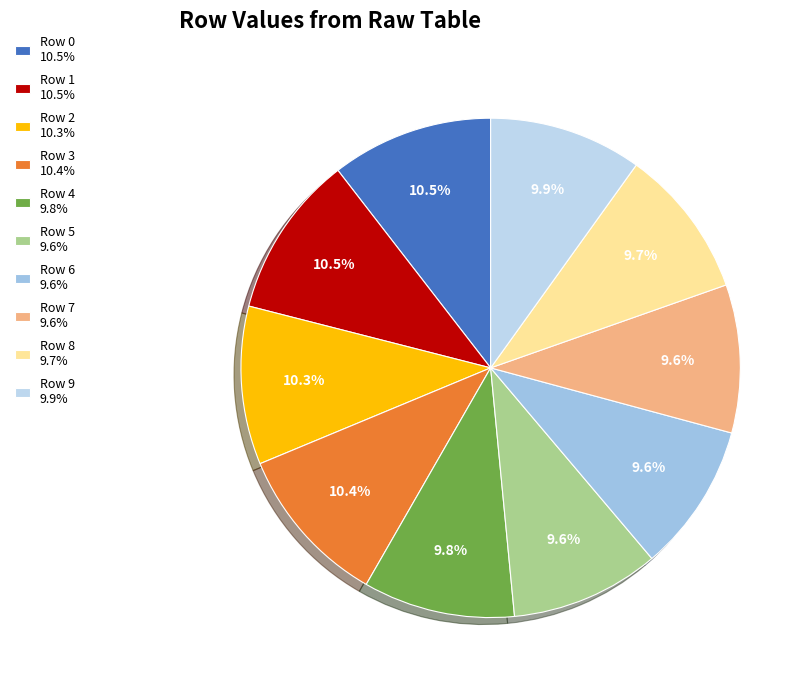

The Row 0 slice represents 1% of the pie. True or false?

False